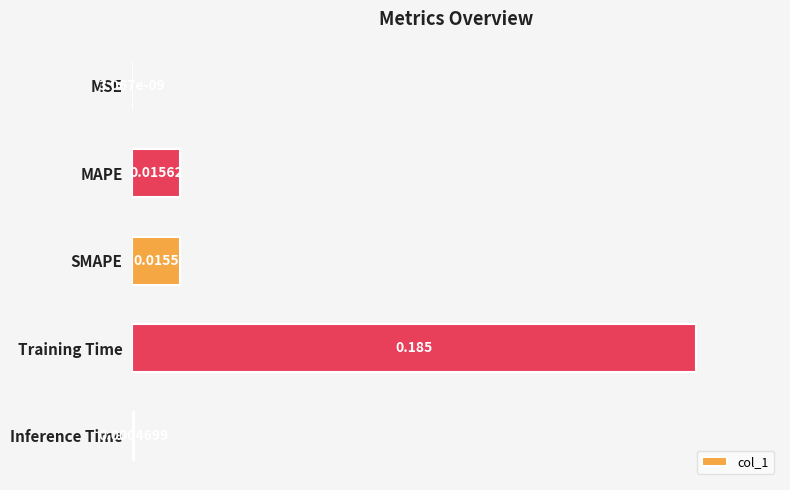

At which label is the value closest to 0?

MSE